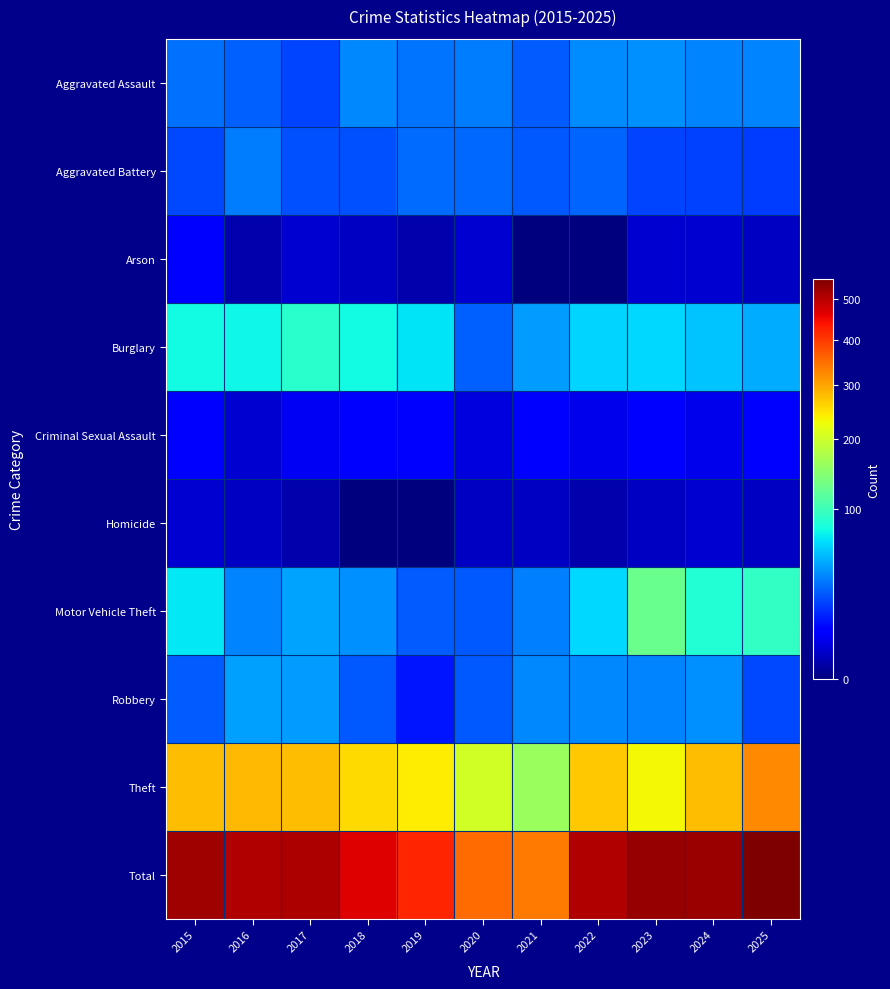

Count the number of categories in the chart.

11